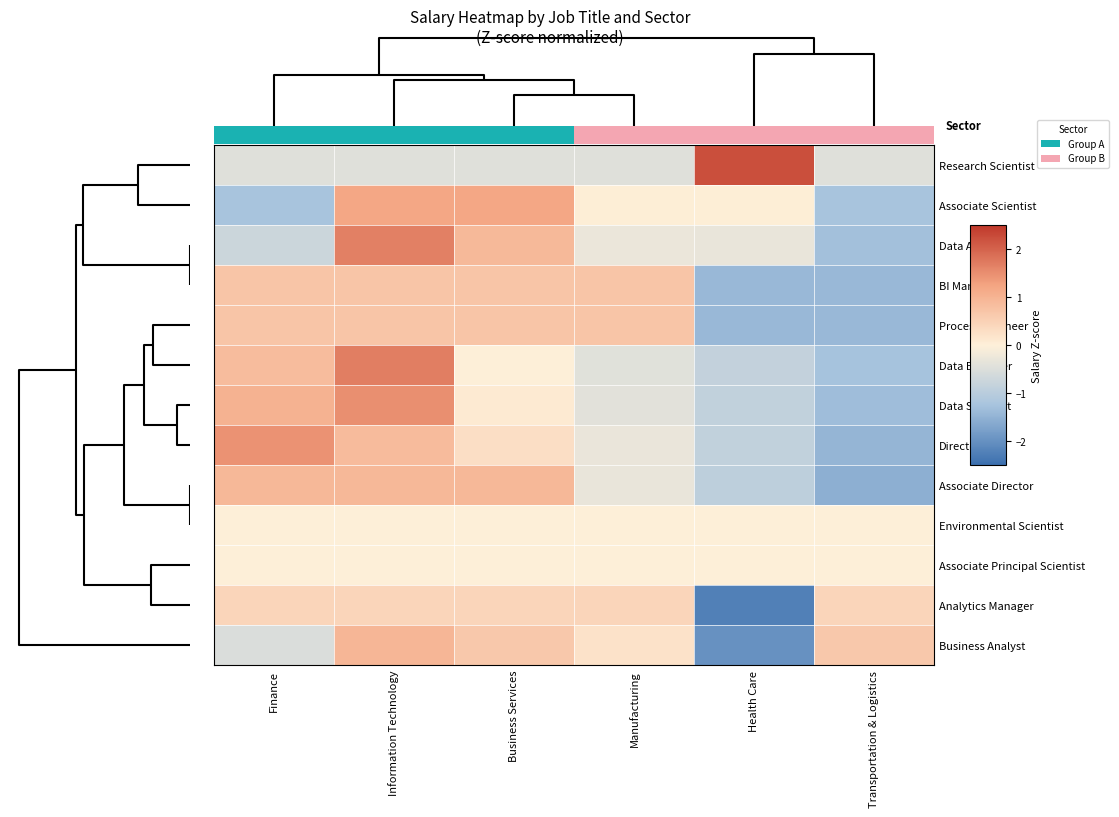

Is the value of Research Scientist at Information Technology greater than the value of Associate Scientist at Finance?

Yes